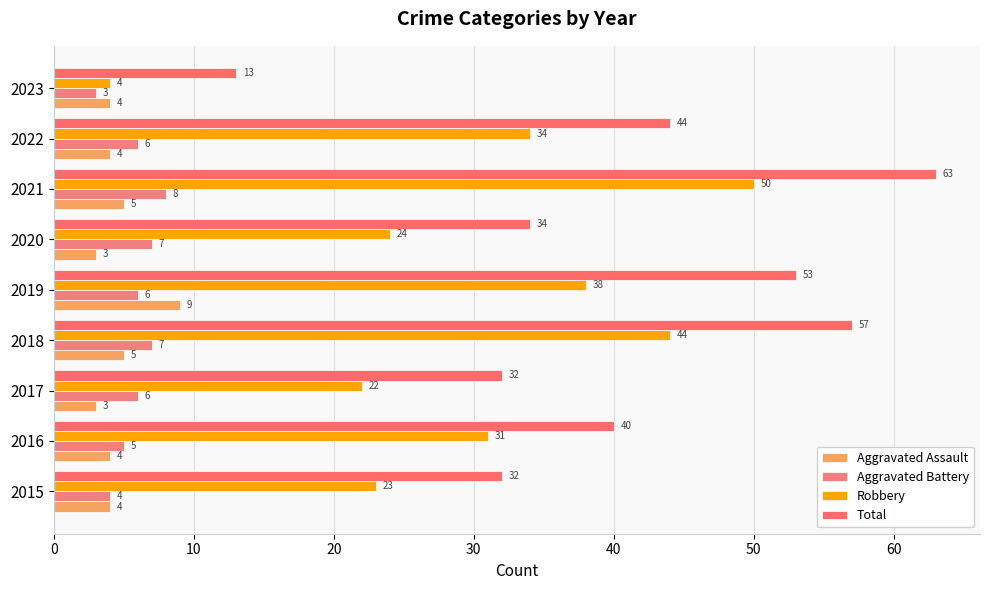

What is the maximum value for Aggravated Assault?

9